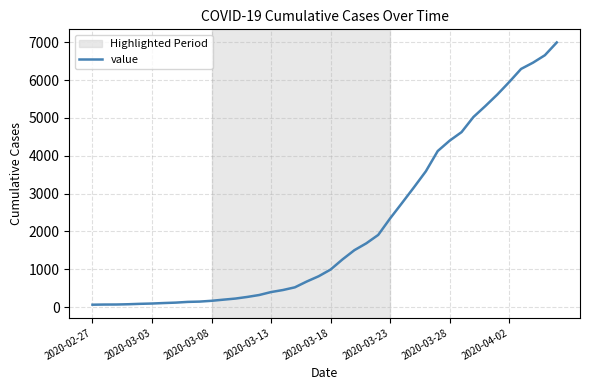

What is the greatest value displayed?

6995